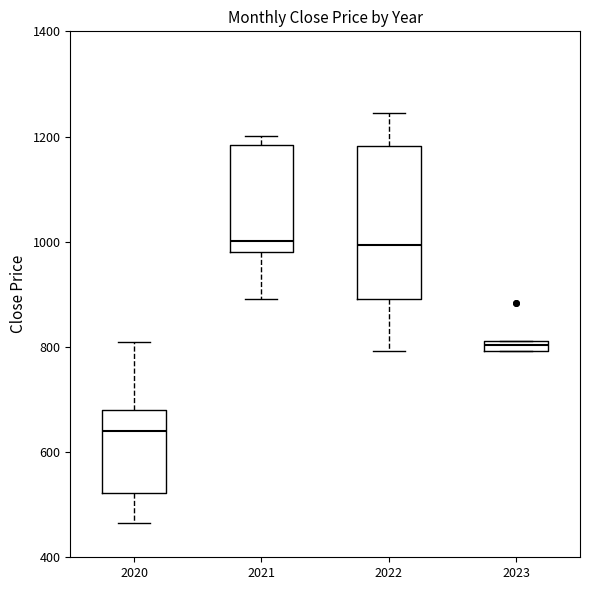

Where is the lower edge of the box at x = 2023 on the y-axis? The values are not printed on the chart, so give them approximately, as read against the axis.

800